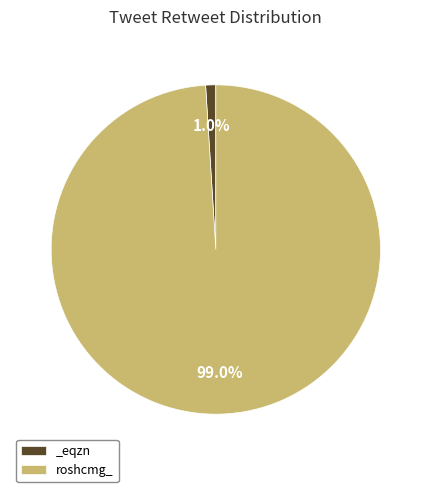

Is there any slice that represents more than half of the pie?

Yes